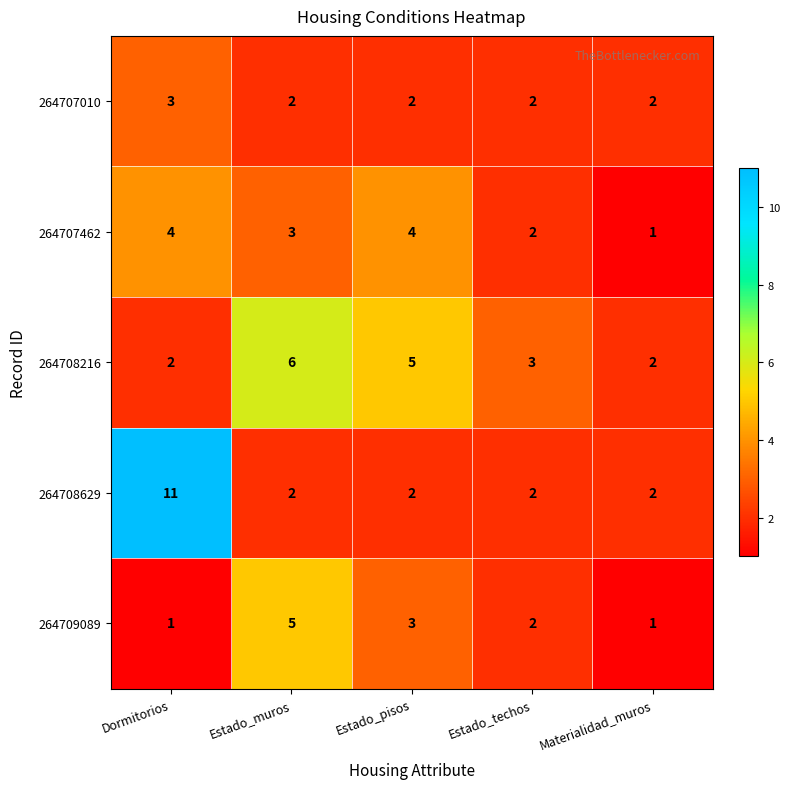

Which category has the highest value across all series?

Dormitorios